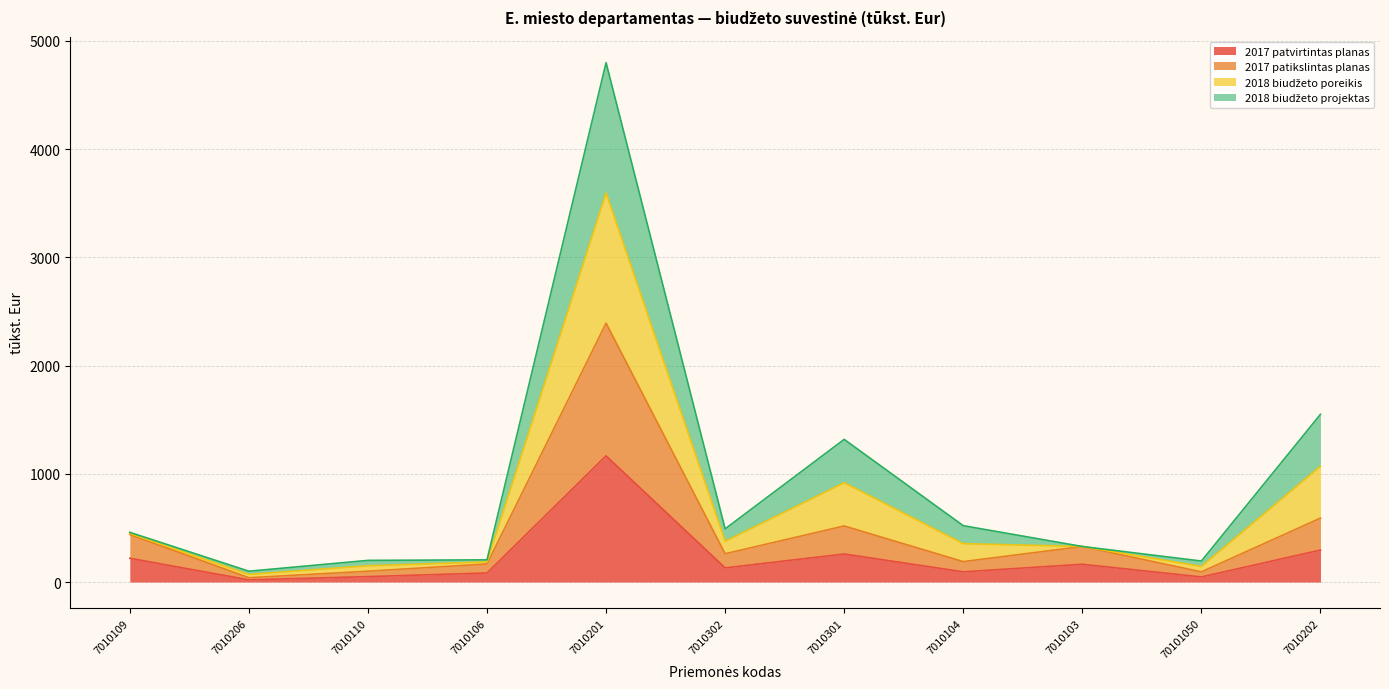

True or false: 2017 patikslintas planas and 2018 biudžeto poreikis cross at least once.

False